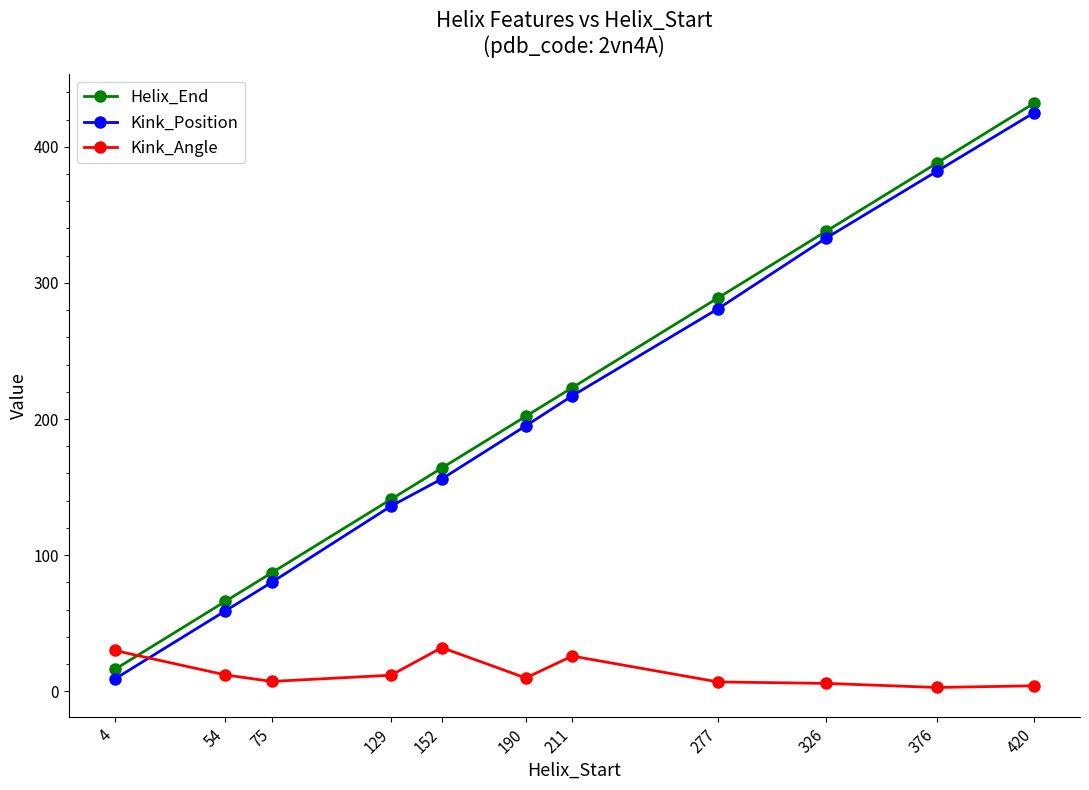

What is the total value across all series at 277?

576.9